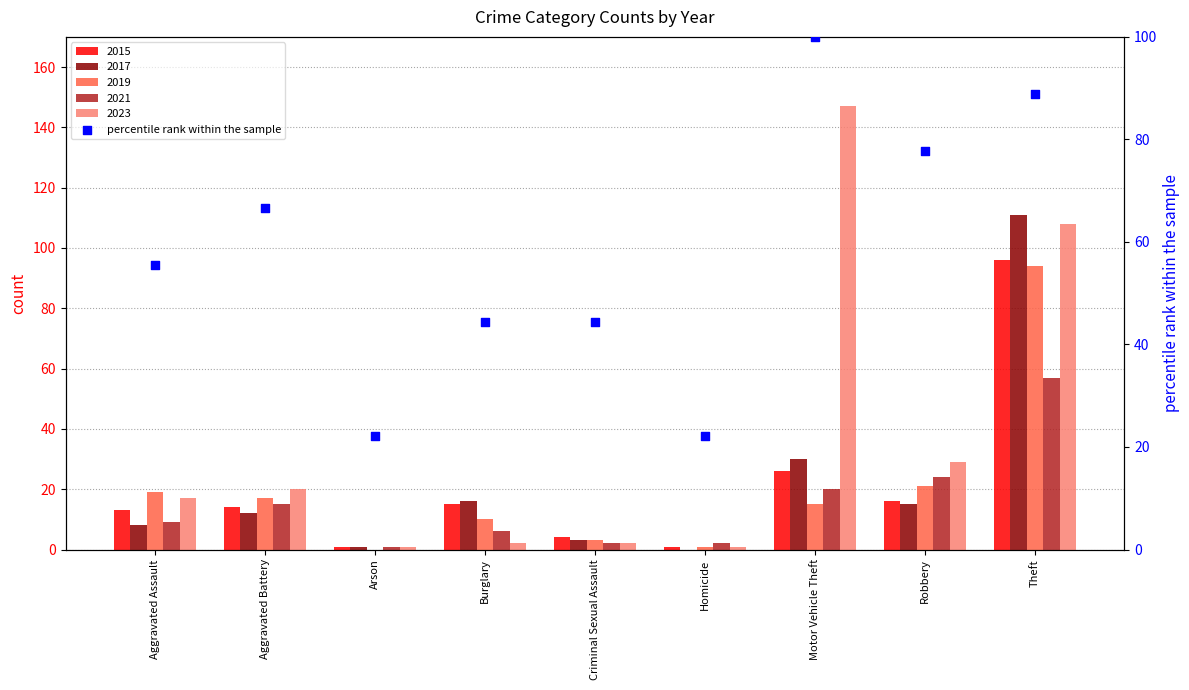

Approximately how many times larger is the value at Aggravated Assault compared to Motor Vehicle Theft?

0.6